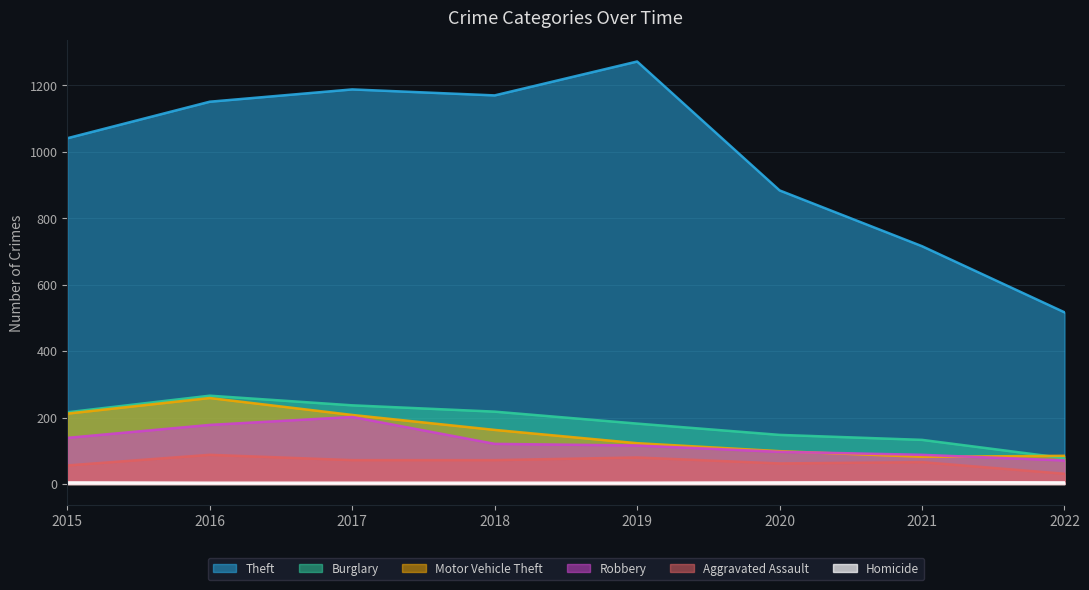

Reading right to left, transcribe all the data shown in this chart.

Theft: 2022=517	2021=716	2020=884	2019=1272	2018=1170	2017=1188	2016=1151	2015=1041
Burglary: 2022=78	2021=133	2020=148	2019=182	2018=218	2017=237	2016=266	2015=216
Motor Vehicle Theft: 2022=85	2021=82	2020=99	2019=123	2018=163	2017=208	2016=259	2015=212
Robbery: 2022=71	2021=88	2020=97	2019=116	2018=121	2017=202	2016=178	2015=139
Aggravated Assault: 2022=31	2021=66	2020=62	2019=80	2018=72	2017=72	2016=88	2015=56
Homicide: 2022=5	2021=6	2020=5	2019=4	2018=4	2017=4	2016=4	2015=5